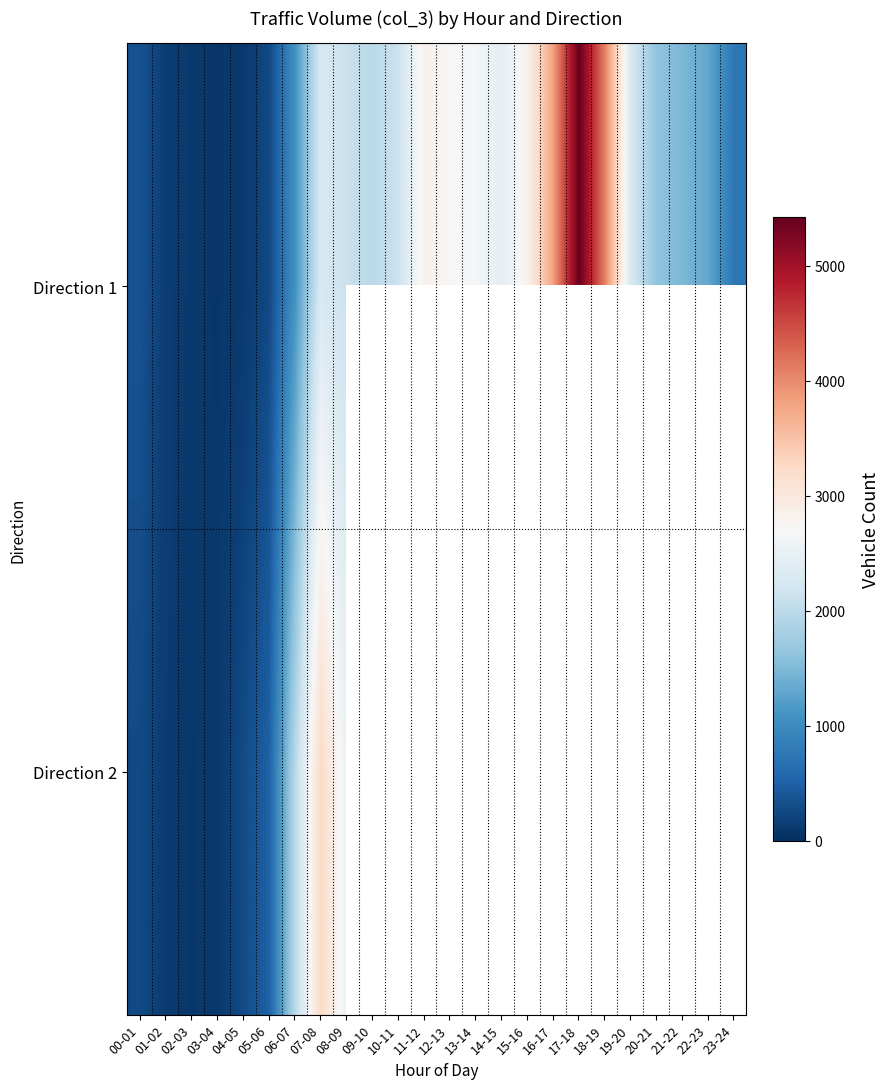

At which category does the chart reach its minimum across all series?

03-04